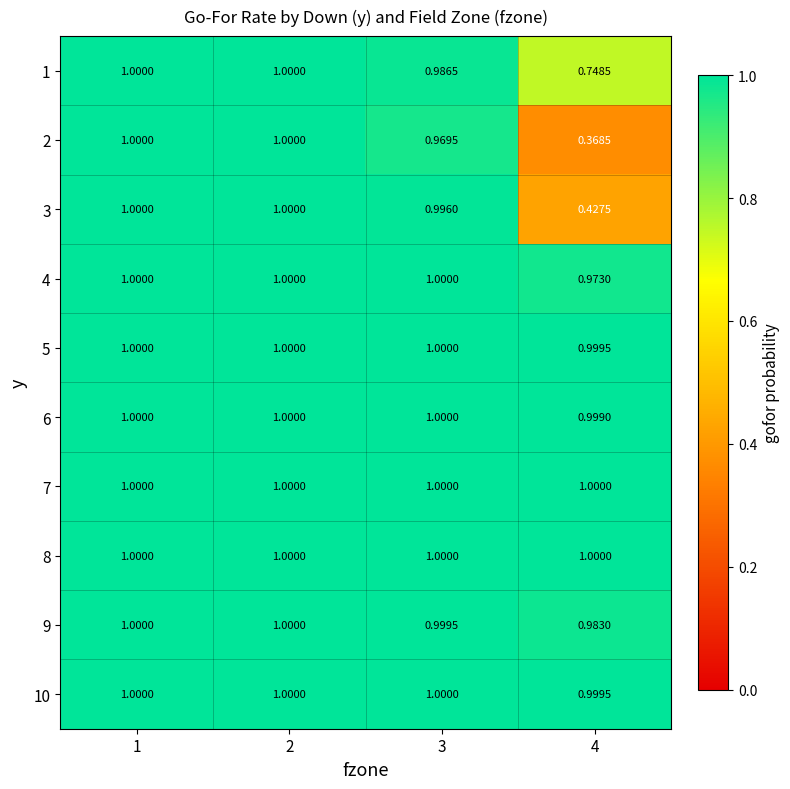

What is the smallest value displayed?

0.4